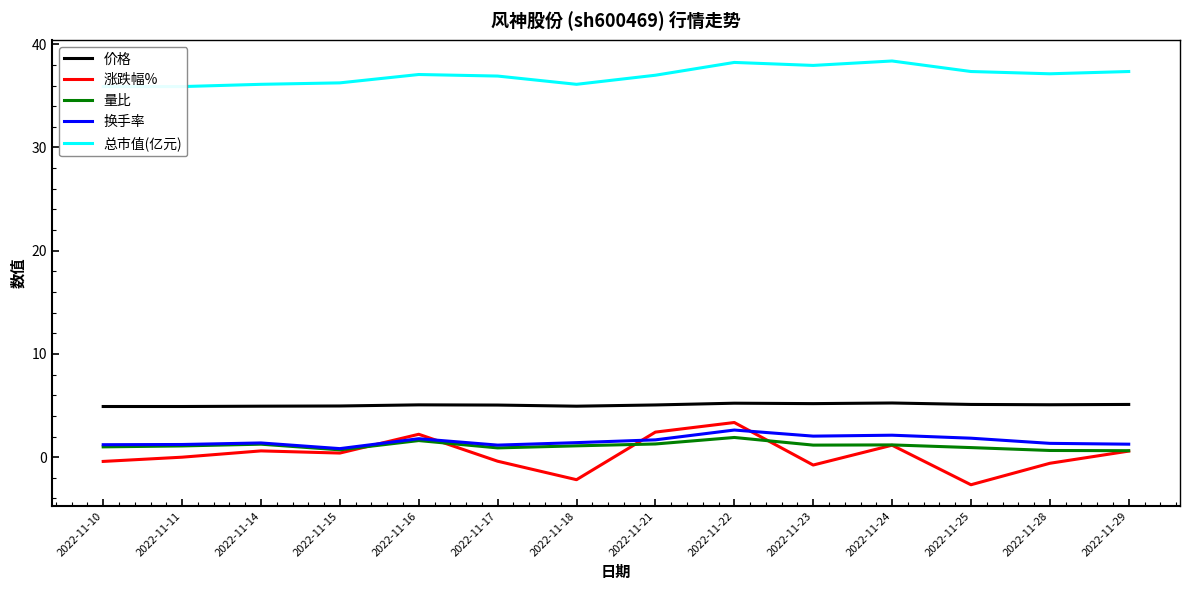

True or false: 涨跌幅% and 价格 intersect in this chart.

False